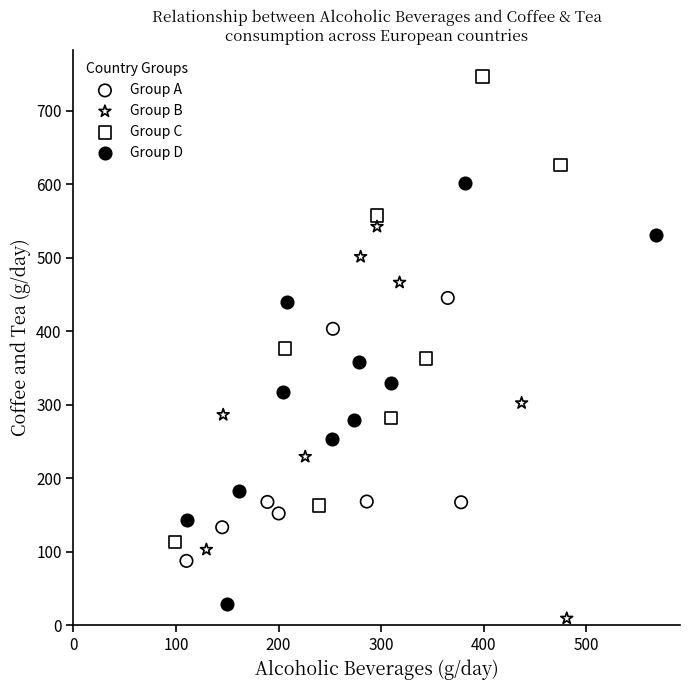

Which series contains the highest Y value?

Group C